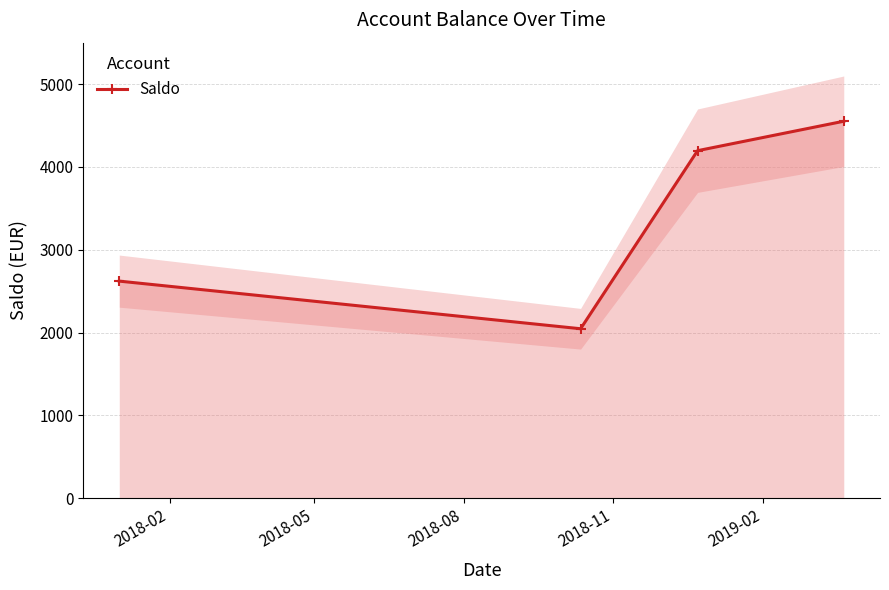

True or false: Saldo has more than 0 points higher than both neighbors.

False